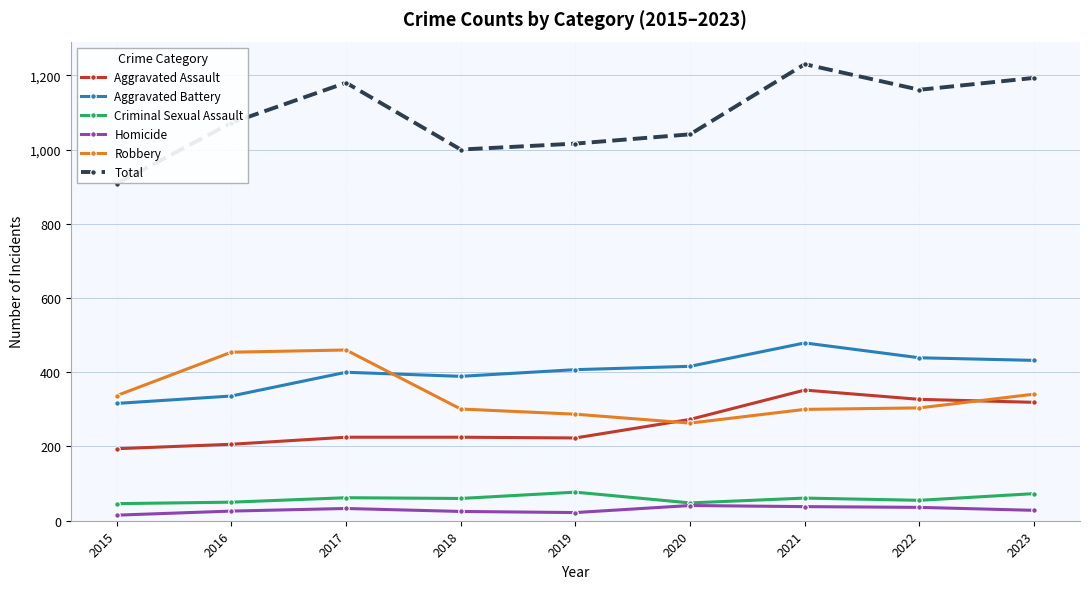

What is the difference between the maximum and minimum values in the Homicide series?

26